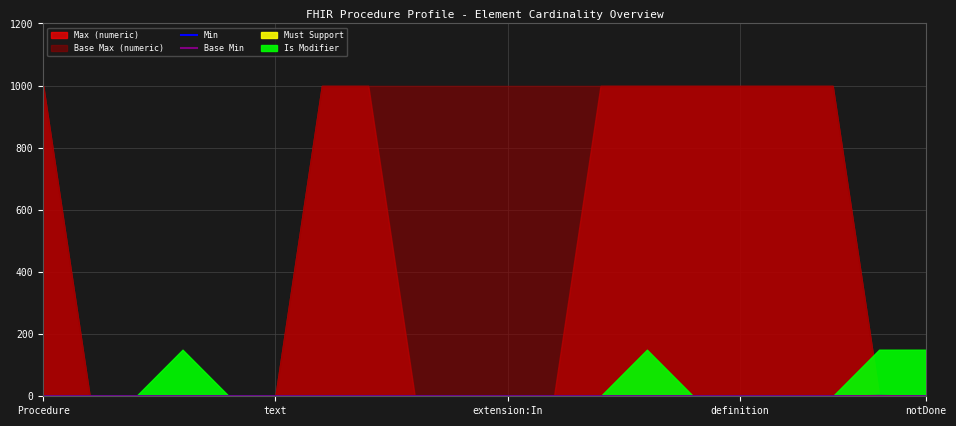

What is the difference between the maximum and minimum values in the Min series?

1